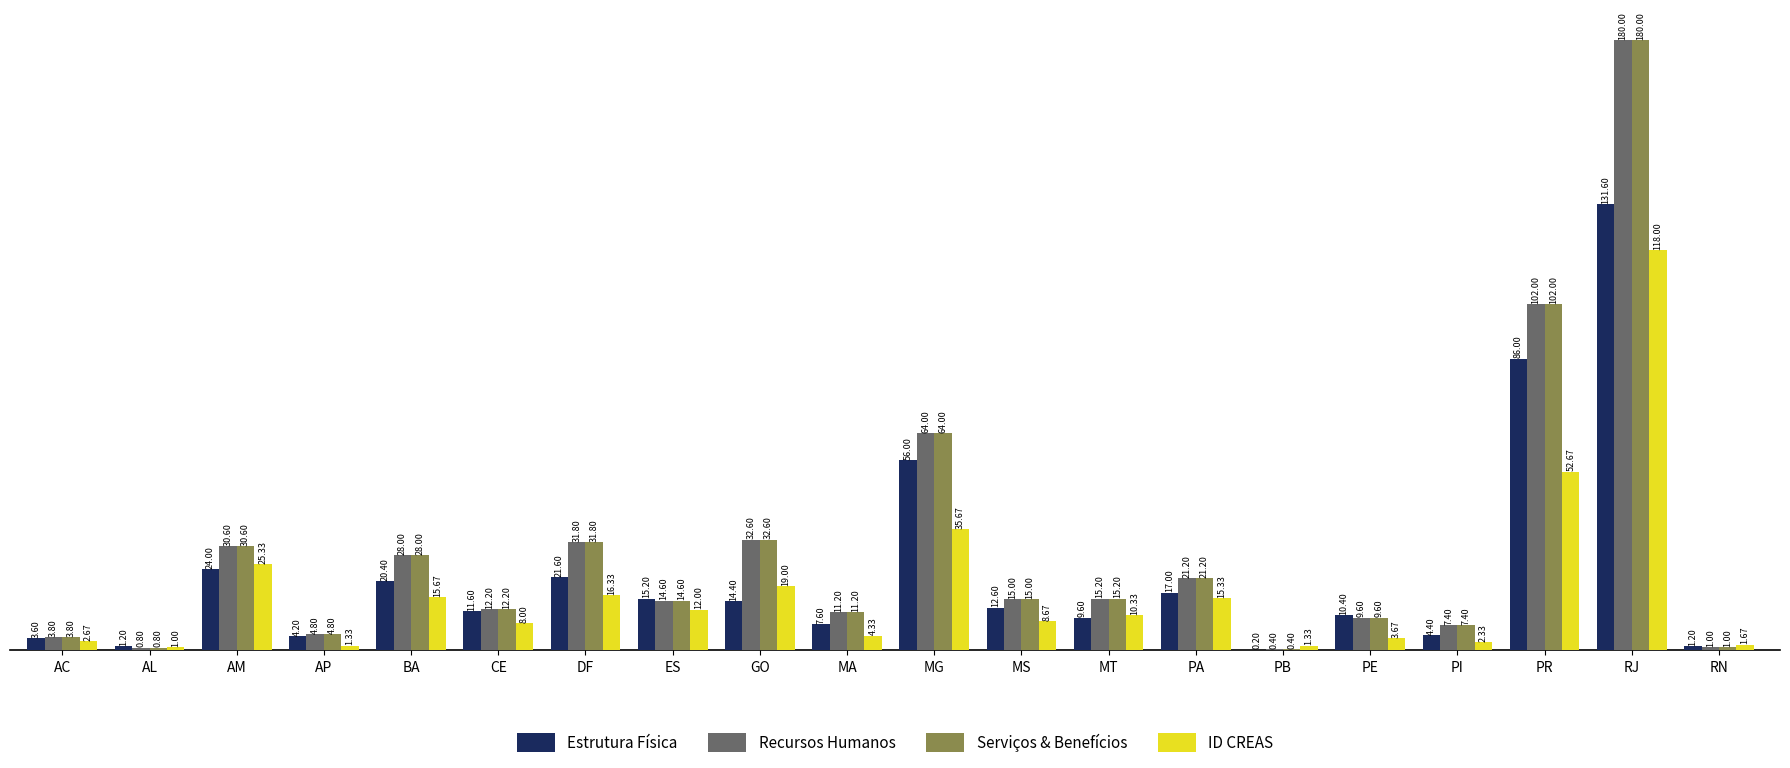

Which category has the highest value in the Serviços & Benefícios series?

RJ